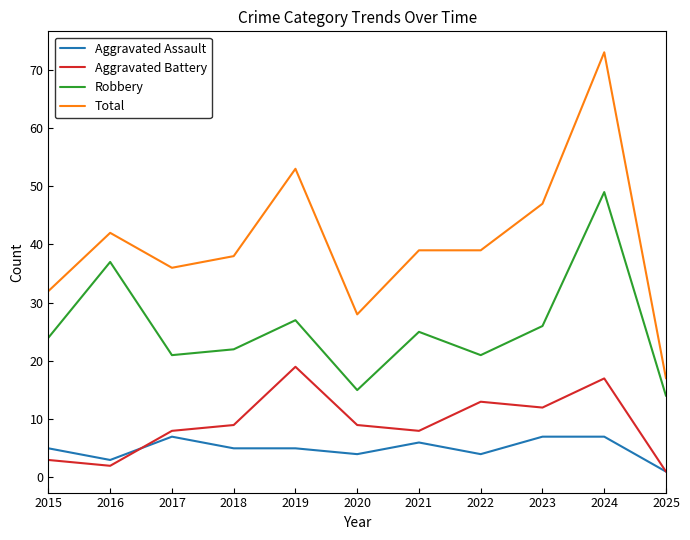

Reading left to right, transcribe all the data shown in this chart.

Aggravated Assault: 5	3	7	5	5	4	6	4	7	7	1
Aggravated Battery: 3	2	8	9	19	9	8	13	12	17	1
Robbery: 24	37	21	22	27	15	25	21	26	49	14
Total: 32	42	36	38	53	28	39	39	47	73	17